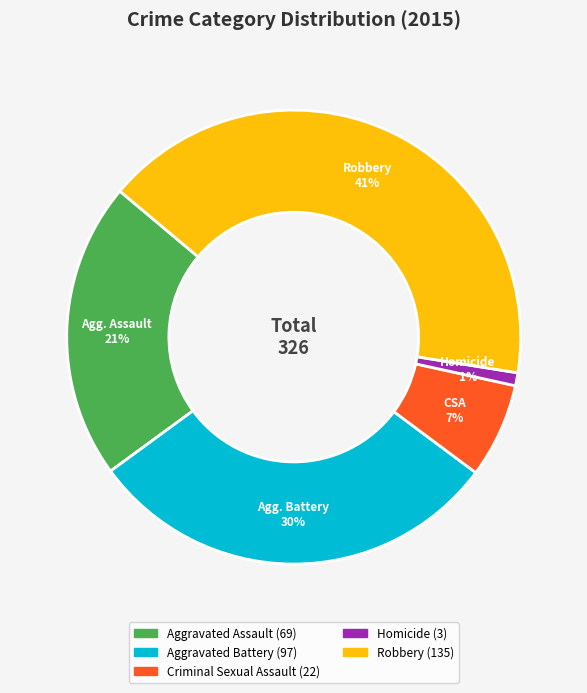

The Aggravated Assault slice represents 21% of the pie. True or false?

True